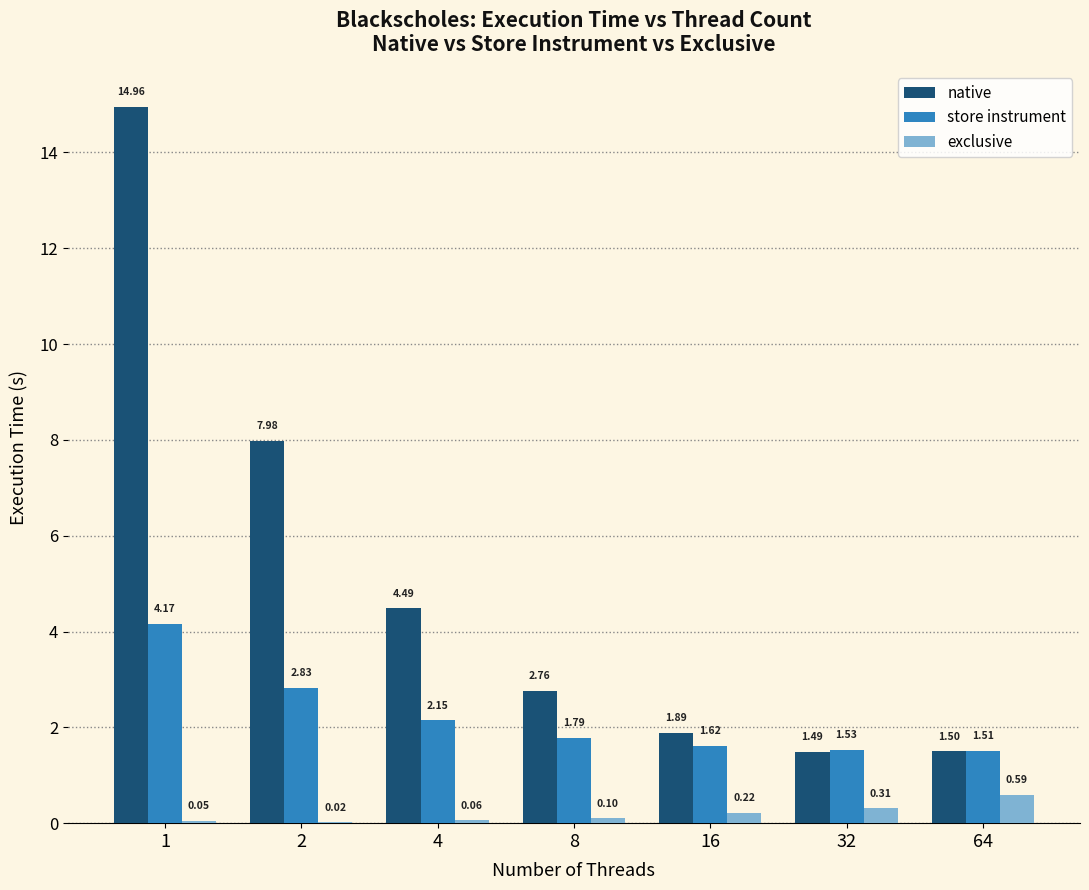

The value of store instrument at 1 is 1.9. True or false?

False